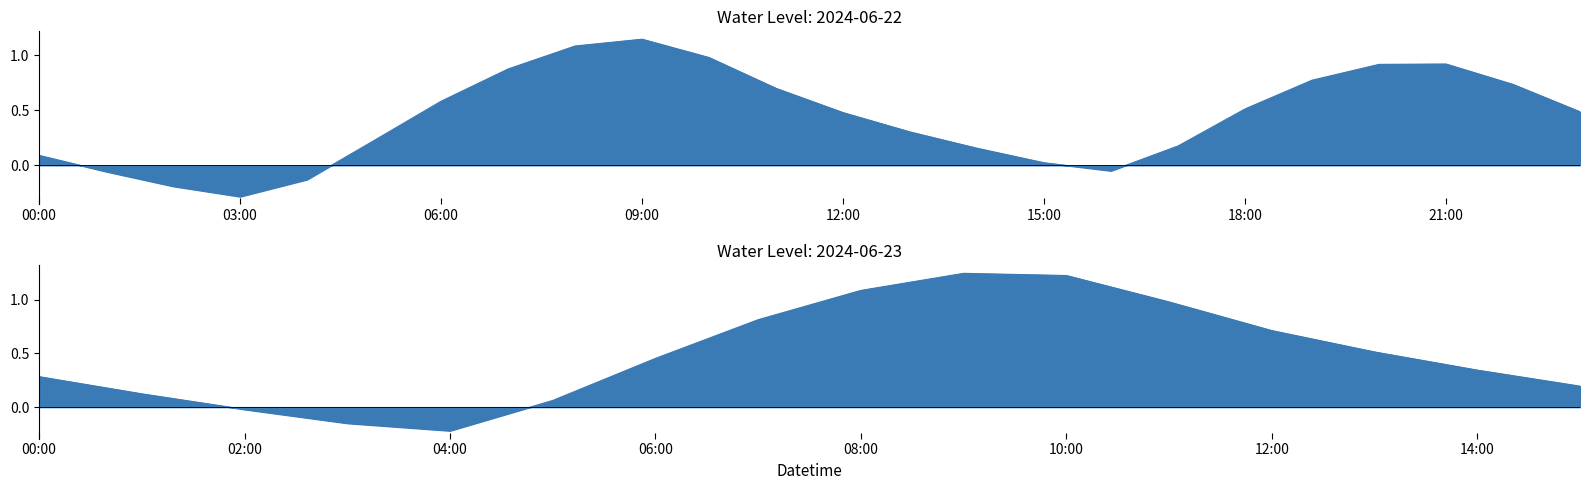

List the labels in order of value, smallest first.

2024-06-22 03:00:00, 2024-06-23 04:00:00, 2024-06-22 02:00:00, 2024-06-23 03:00:00, 2024-06-22 04:00:00, 2024-06-22 01:00:00, 2024-06-22 16:00:00, 2024-06-23 02:00:00, 2024-06-22 15:00:00, 2024-06-23 05:00:00, 2024-06-22 00:00:00, 2024-06-23 01:00:00, 2024-06-22 14:00:00, 2024-06-22 17:00:00, 2024-06-23 15:00:00, 2024-06-22 05:00:00, 2024-06-23 00:00:00, 2024-06-22 13:00:00, 2024-06-23 14:00:00, 2024-06-23 06:00:00, 2024-06-22 12:00:00, 2024-06-22 23:00:00, 2024-06-22 18:00:00, 2024-06-23 13:00:00, 2024-06-22 06:00:00, 2024-06-22 11:00:00, 2024-06-23 12:00:00, 2024-06-22 22:00:00, 2024-06-22 19:00:00, 2024-06-23 07:00:00, 2024-06-22 07:00:00, 2024-06-22 20:00:00, 2024-06-22 21:00:00, 2024-06-22 10:00:00, 2024-06-23 11:00:00, 2024-06-22 08:00:00, 2024-06-23 08:00:00, 2024-06-22 09:00:00, 2024-06-23 10:00:00, 2024-06-23 09:00:00